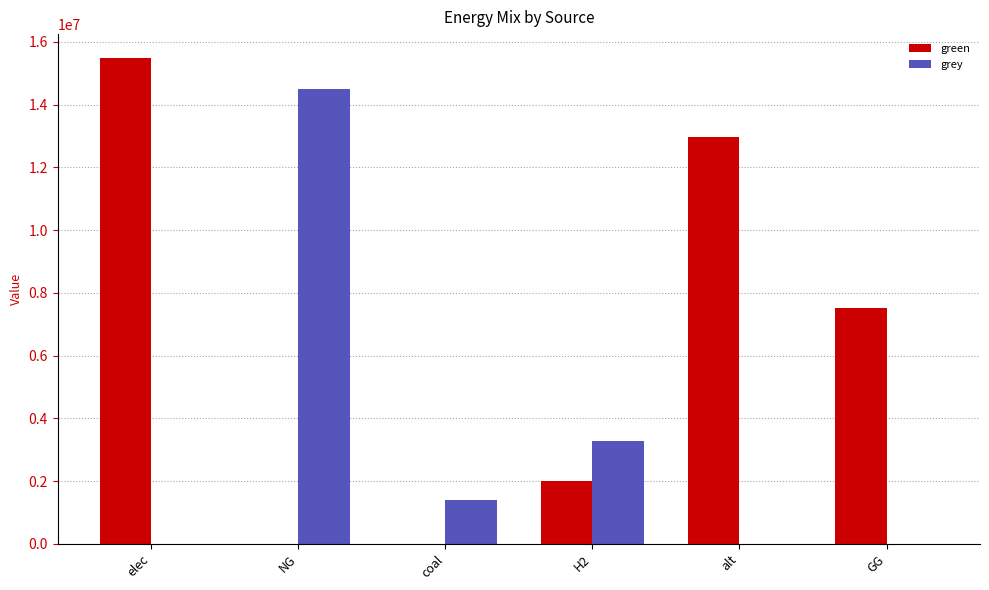

Reading left to right, what are all the values shown in this chart?

green: 15470532.4	0.0	0.0	2000000.0	12954508.8	7500000.0
grey: 0.0	14491573.0	1385688.4	3279238.0	0.0	0.0